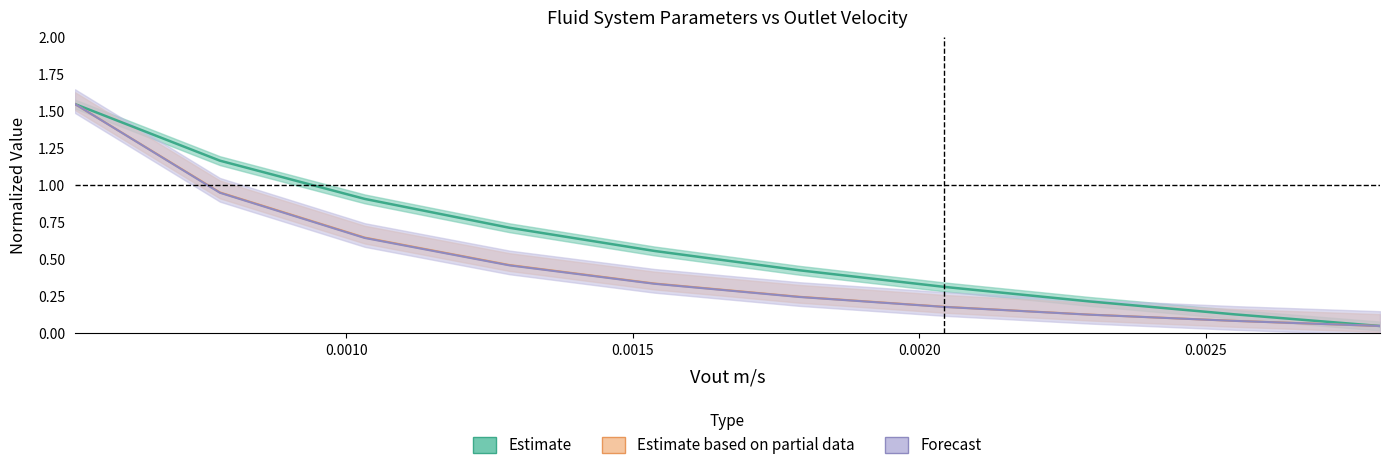

Count the number of data series in this chart.

3